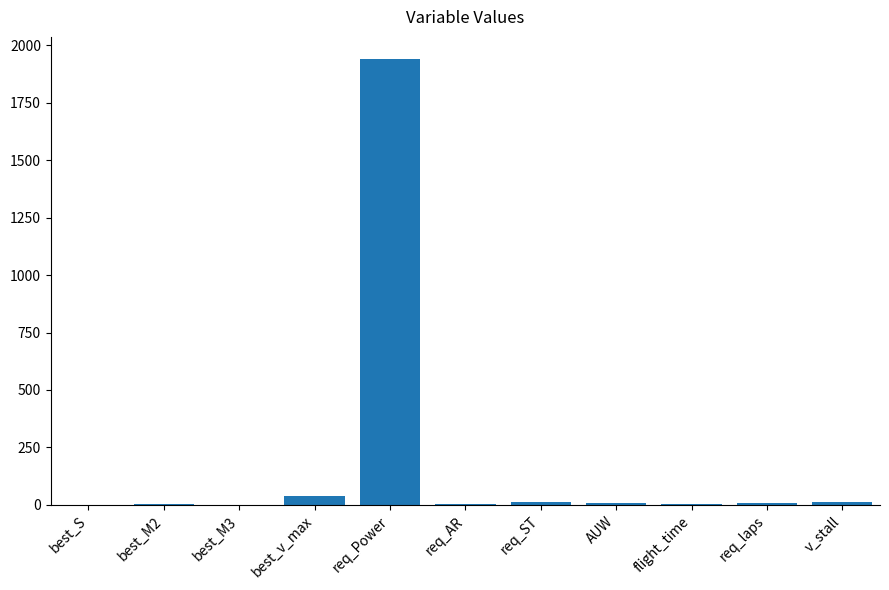

Count the number of data series in this chart.

1